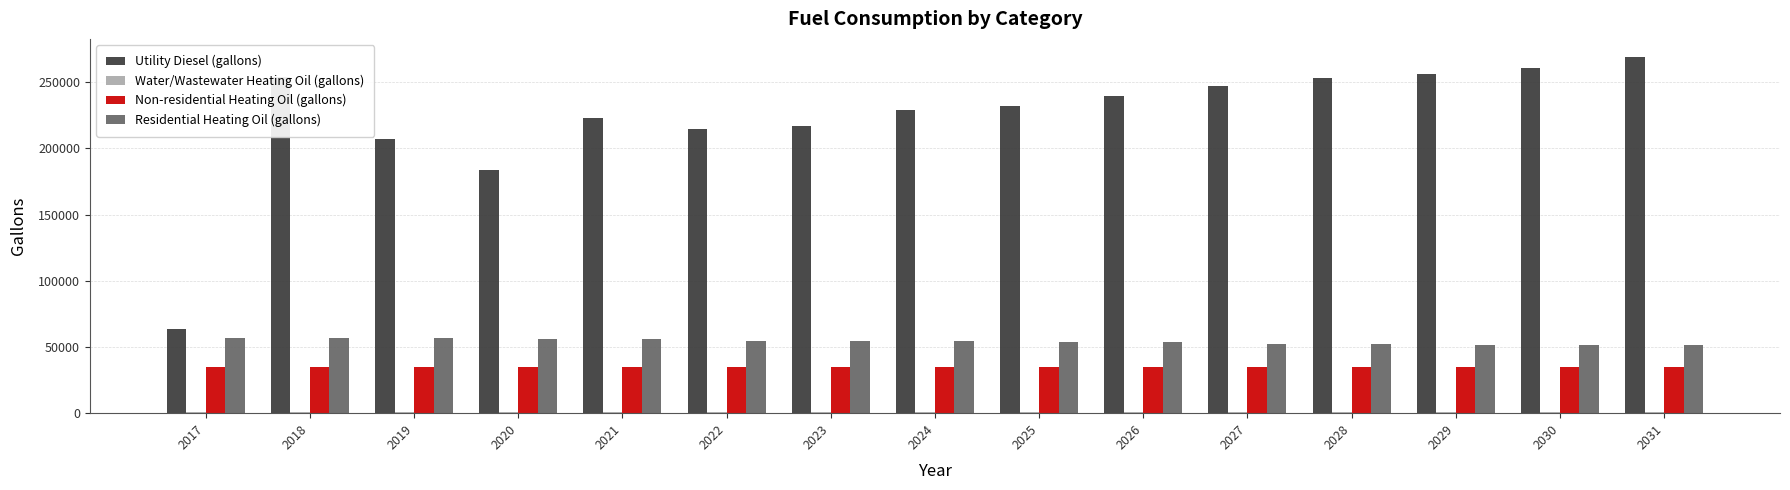

Which series has the largest total across all categories?

Utility Diesel (gallons)